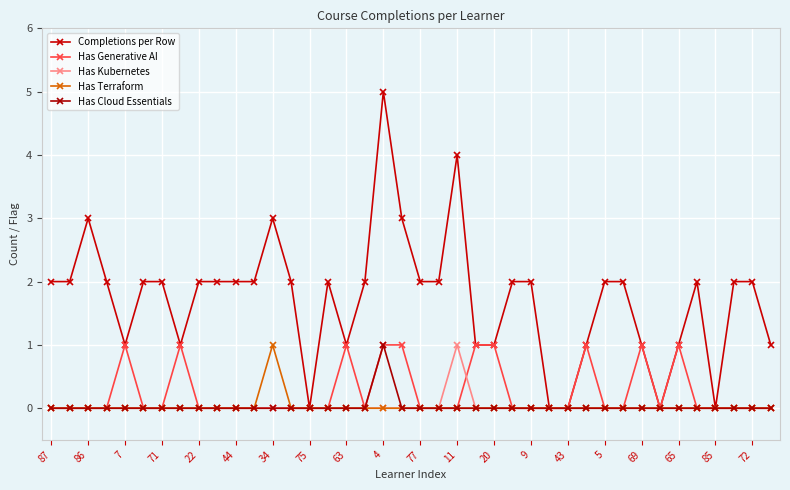

How many categories are shown in the chart?

40